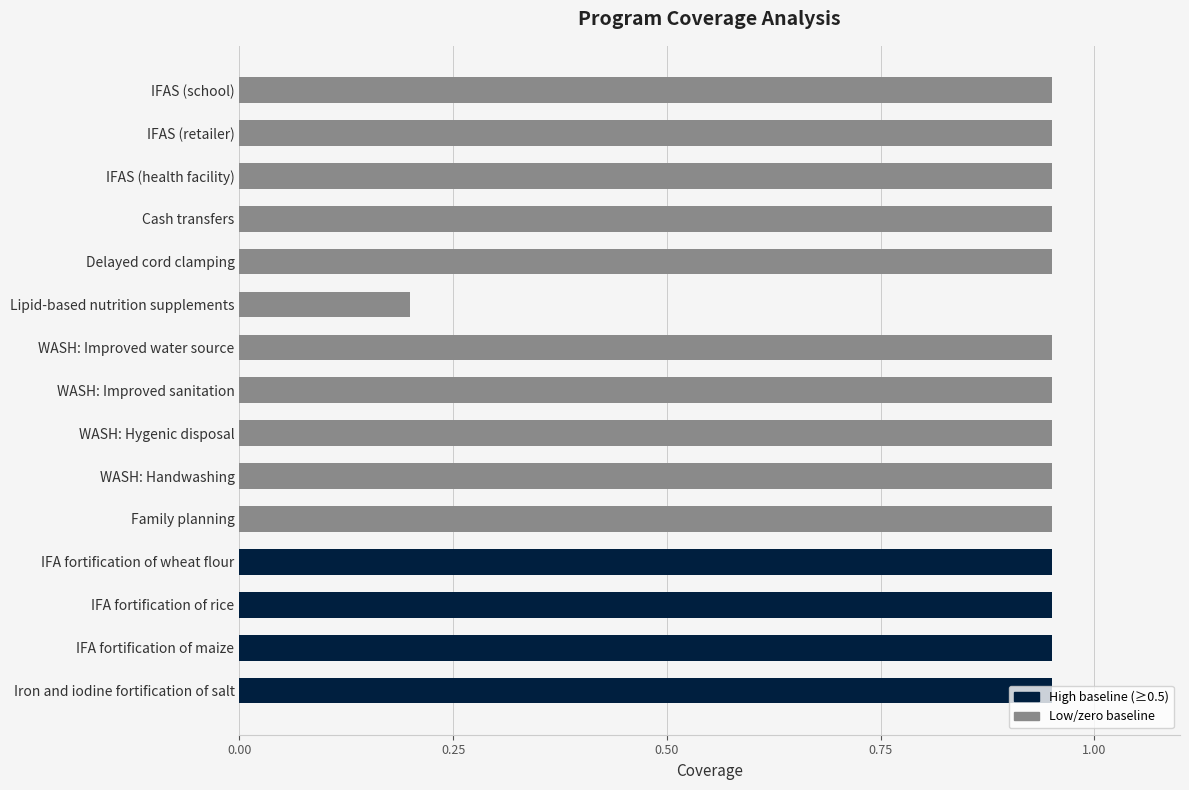

Which category has the lowest value across all series?

Lipid-based nutrition supplements